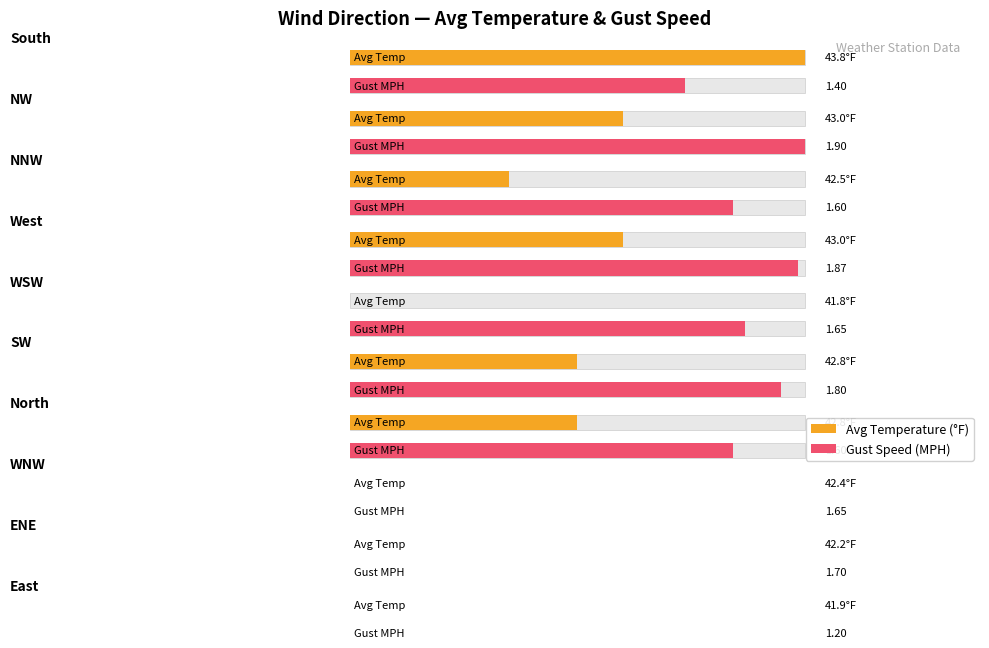

Between NW and WSW, which is larger?

NW